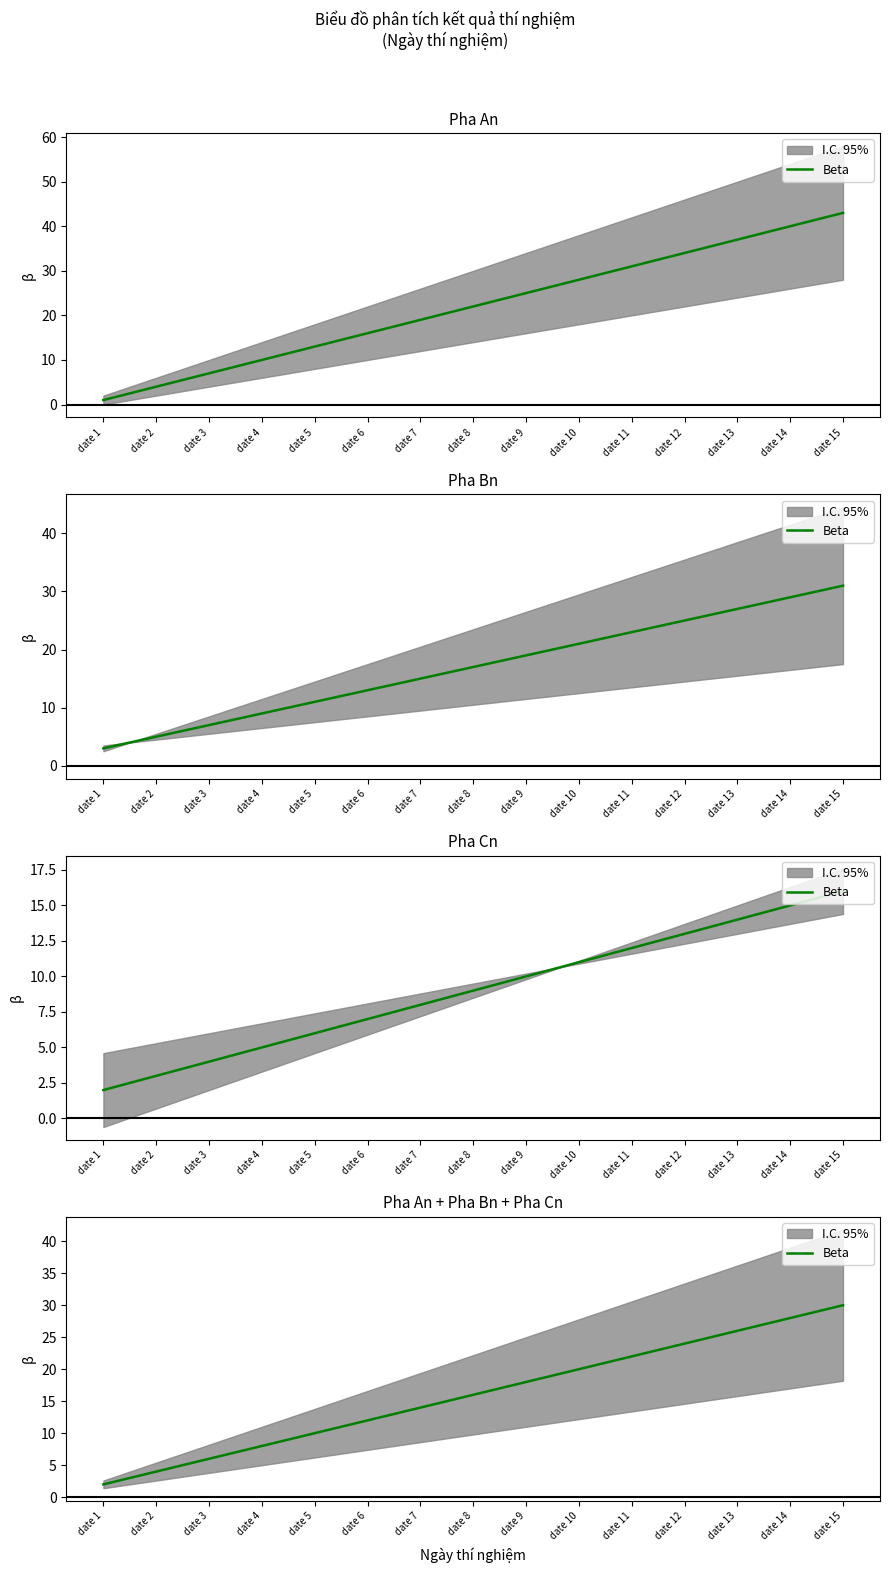

Does the chart display data point markers on the line(s)?

No